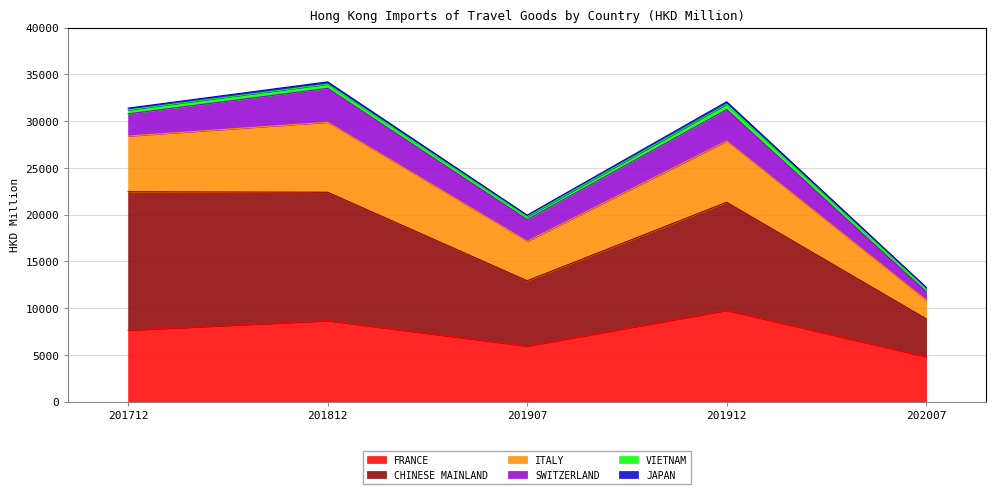

The value of CHINESE MAINLAND at 201907 is 7232.6. True or false?

False